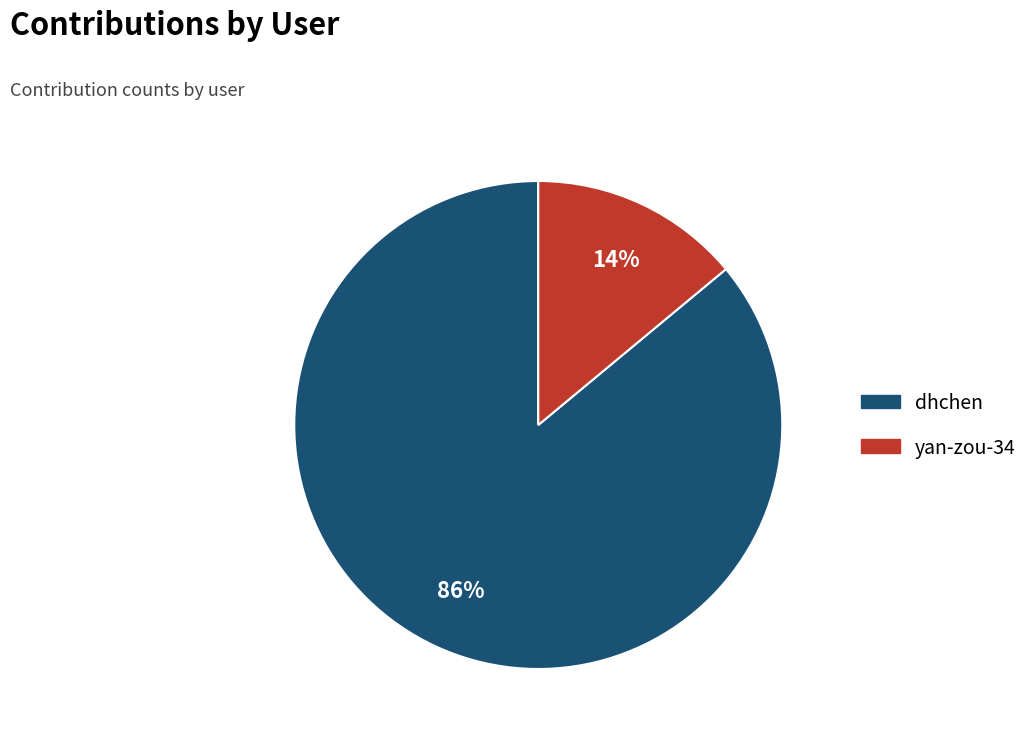

The dhchen slice represents 99% of the pie. True or false?

False